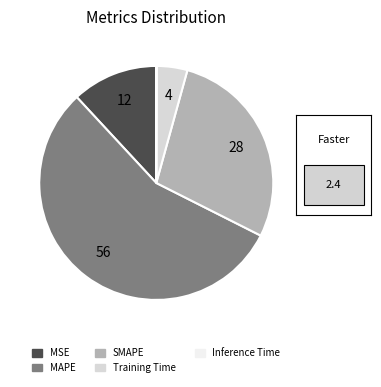

Which category accounts for the majority?

MAPE